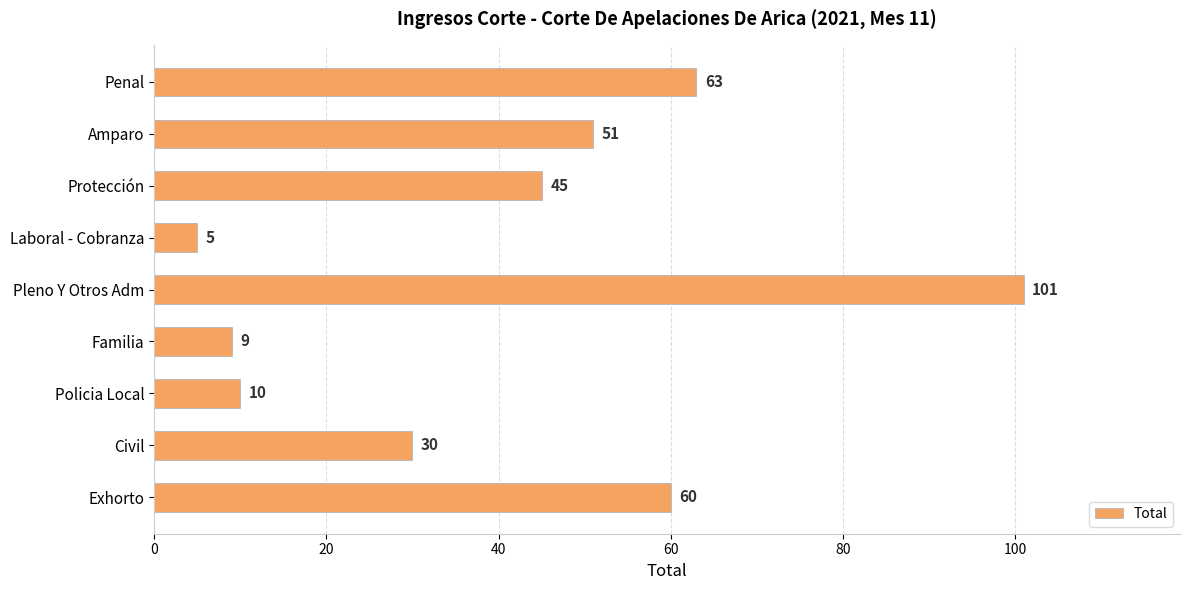

Rank the categories by value from lowest to highest.

Laboral - Cobranza, Familia, Policia Local, Civil, Protección, Amparo, Exhorto, Penal, Pleno Y Otros Adm